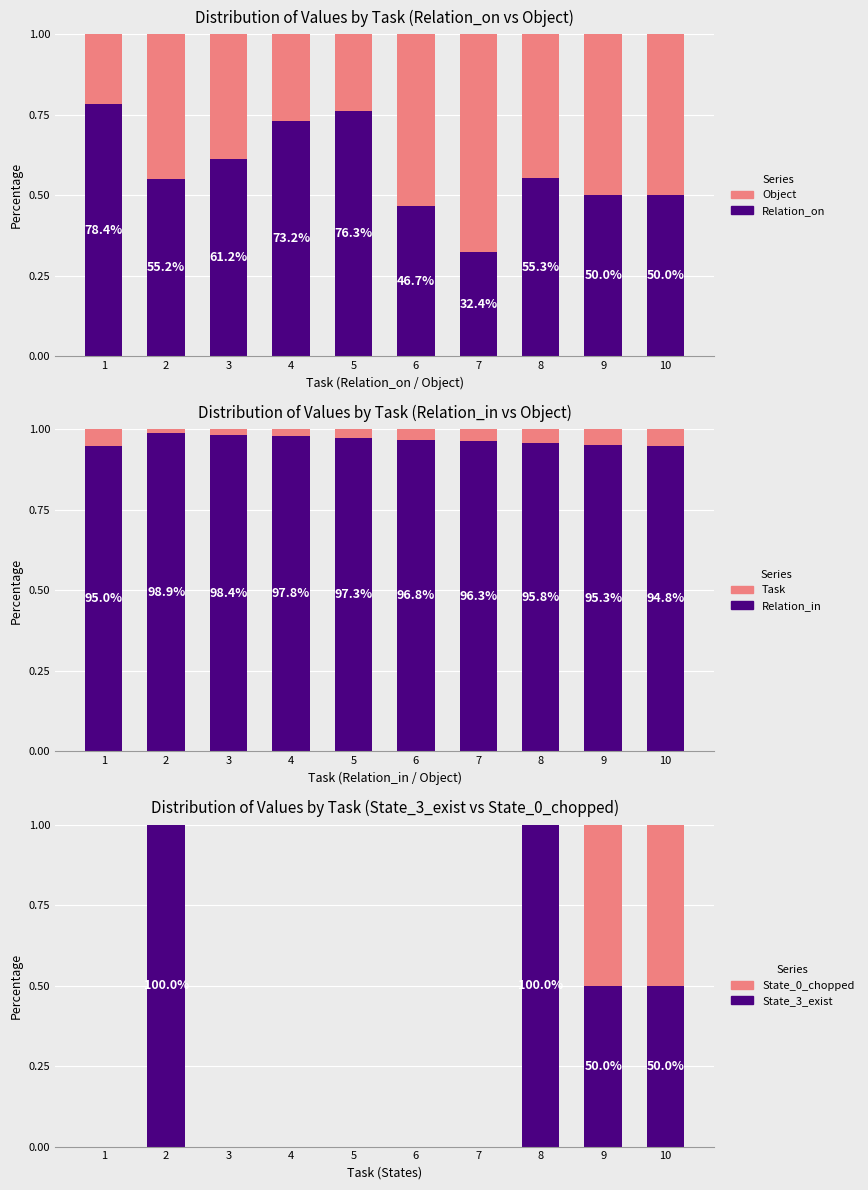

What are all the series names shown in the legend?

Relation_on, Object, Relation_in, Task, State_3_exist, State_0_chopped